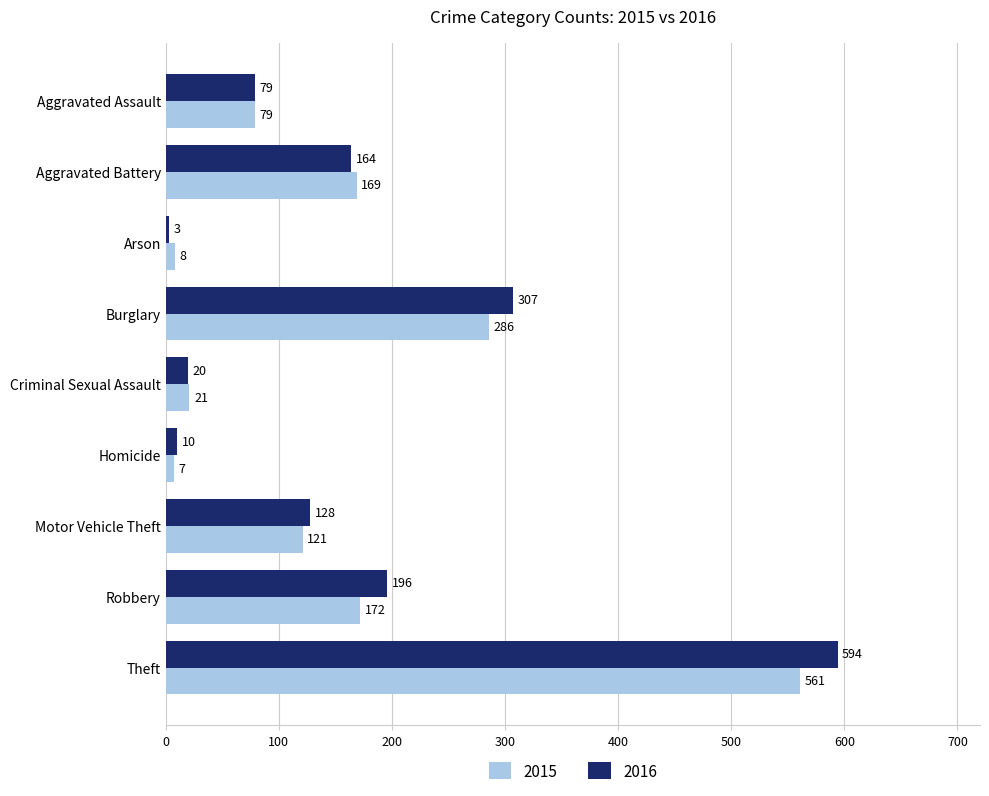

What is the maximum value for 2015?

561